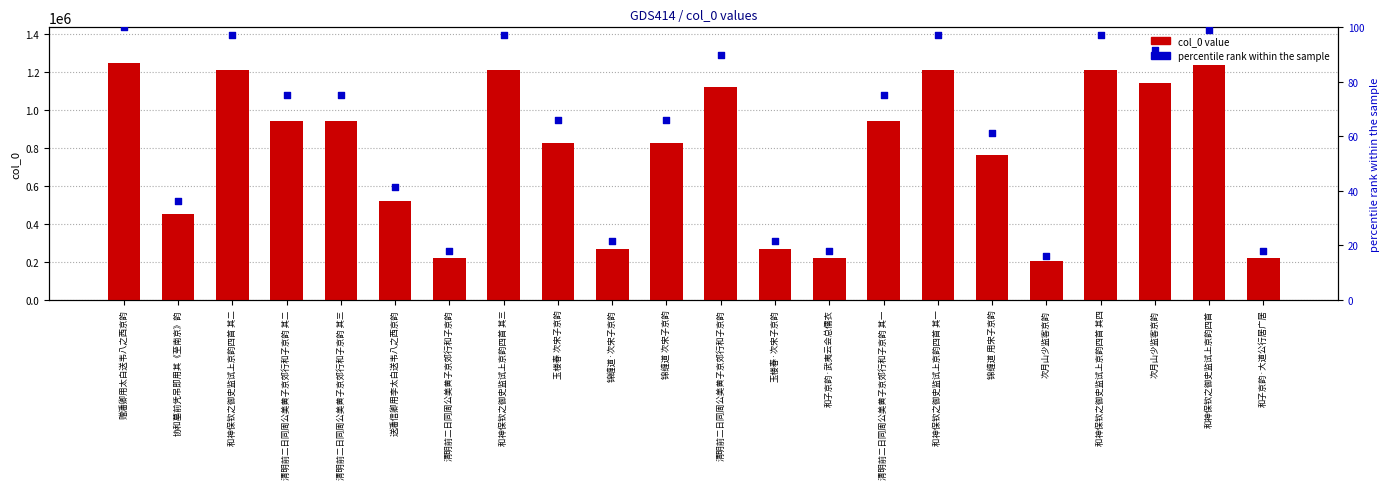

What are all the series names shown in the legend?

col_0 value, percentile rank within the sample